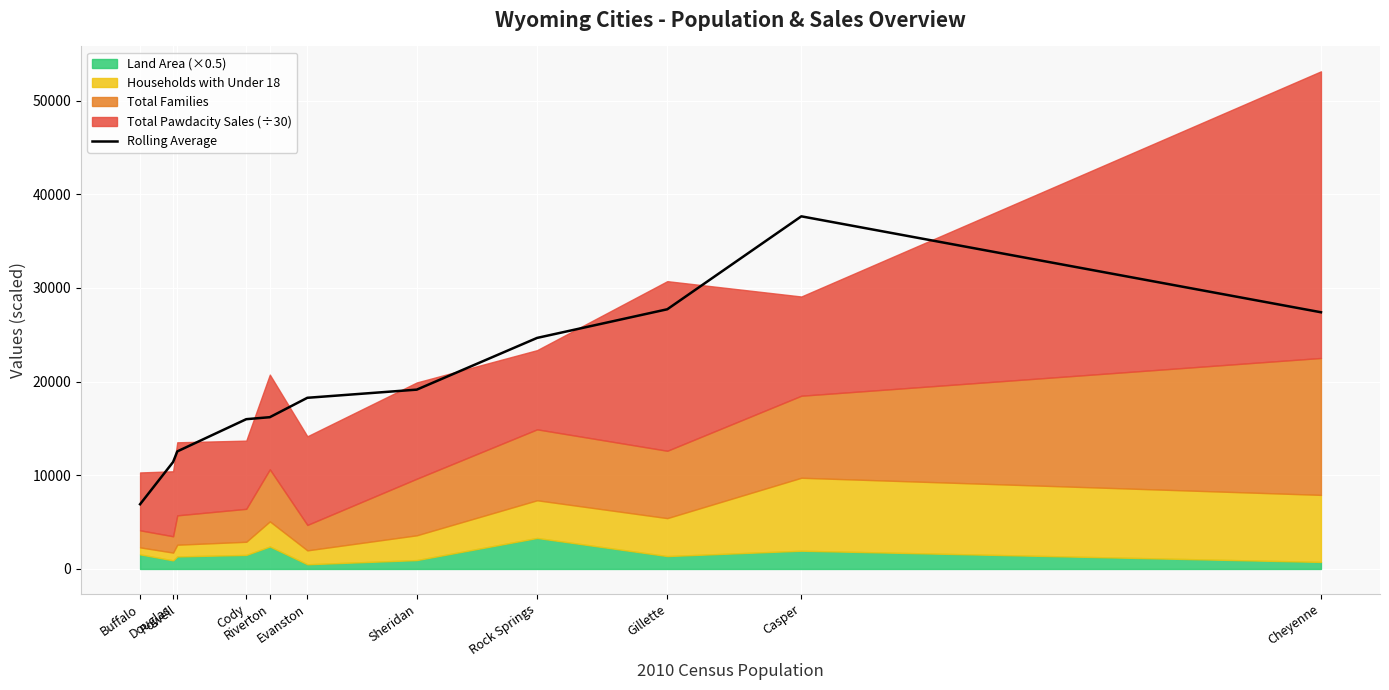

What is the label of the 2nd point from the left?

Douglas